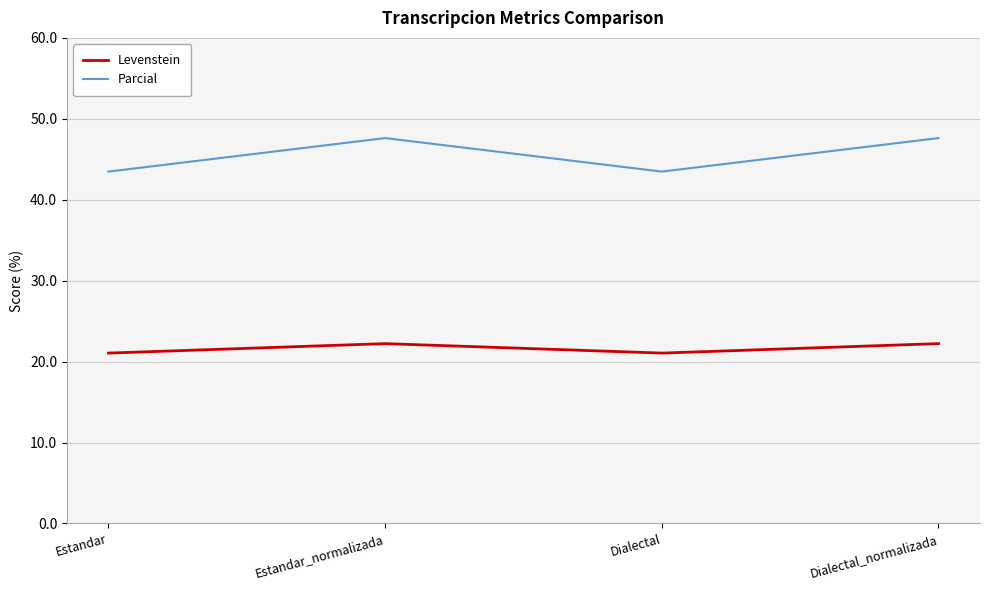

List the series in order of their overall mean, highest first.

Parcial, Levenstein